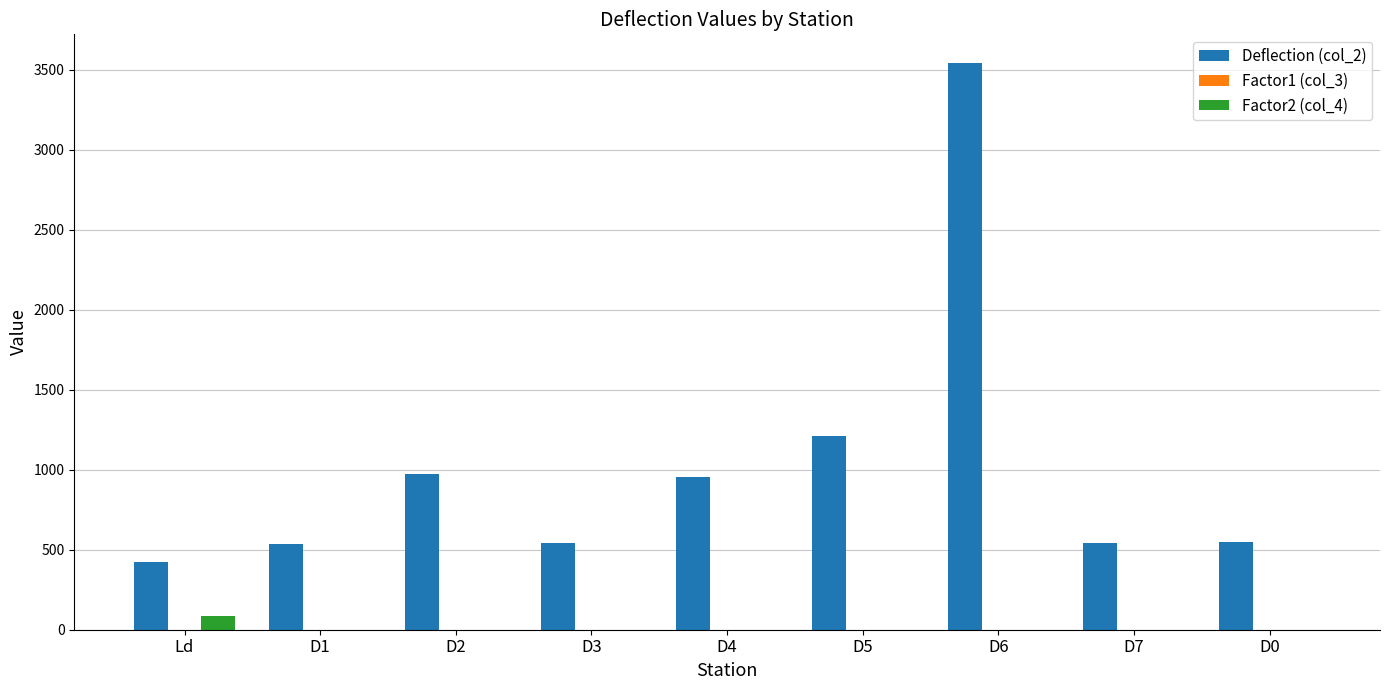

What is the greatest value displayed?

3545.0